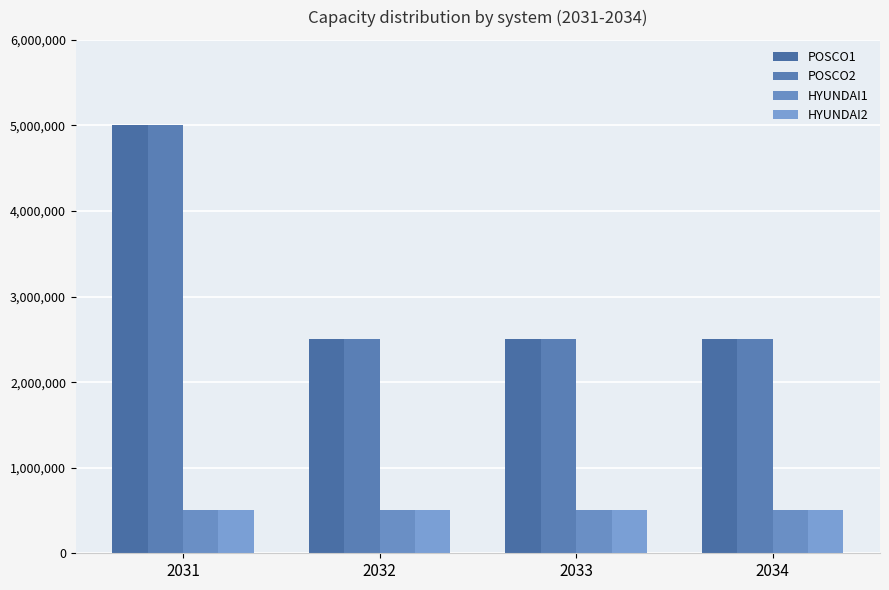

What is the approximate value of POSCO2 at 2032, to the nearest 10?

2500000